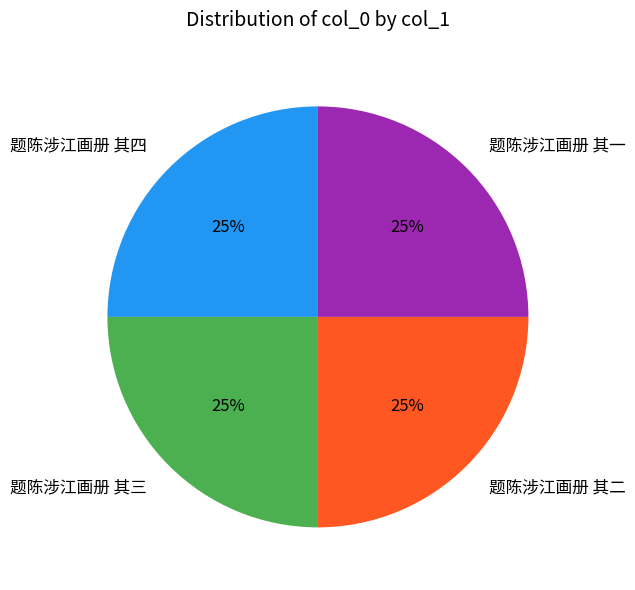

True or false: 题陈涉江画册 其三 accounts for 25% of the total.

True